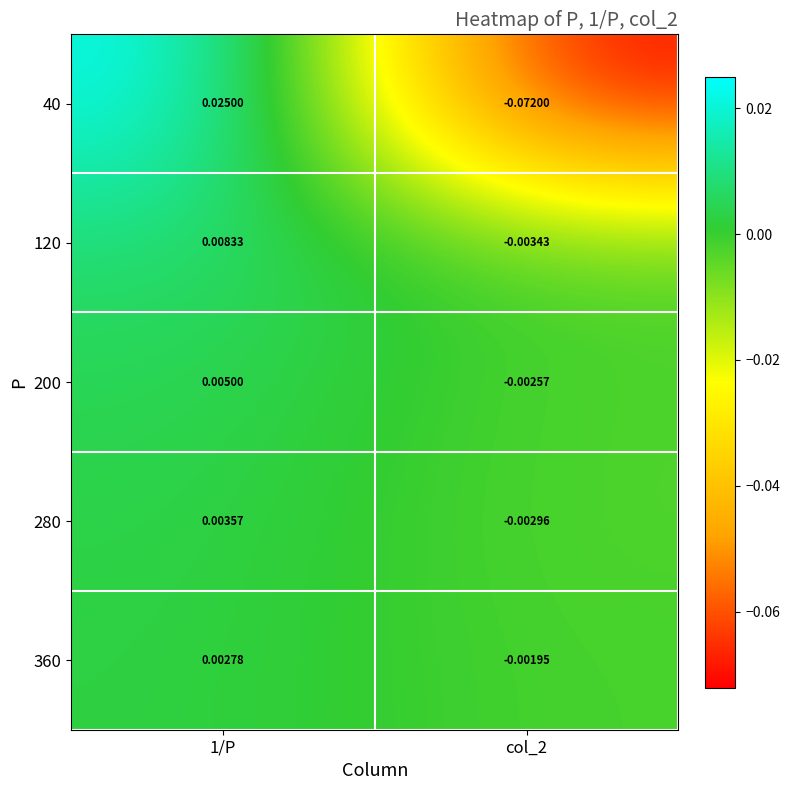

Count the number of data series in this chart.

5